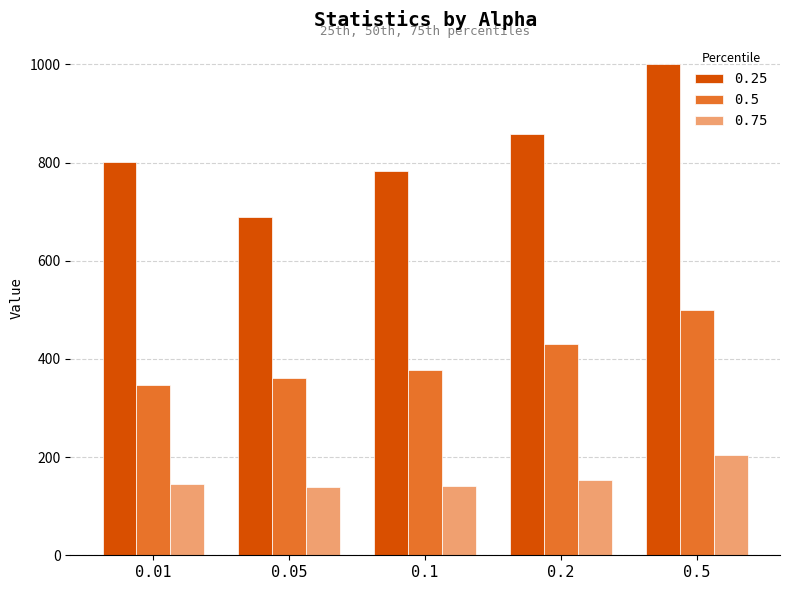

Which series has the widest spread of values?

0.25